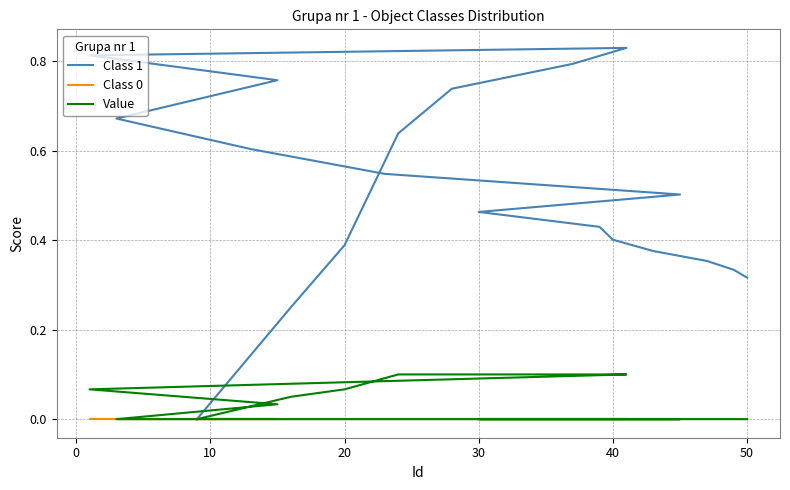

True or false: Value has a value of 0.1 at 0.

False